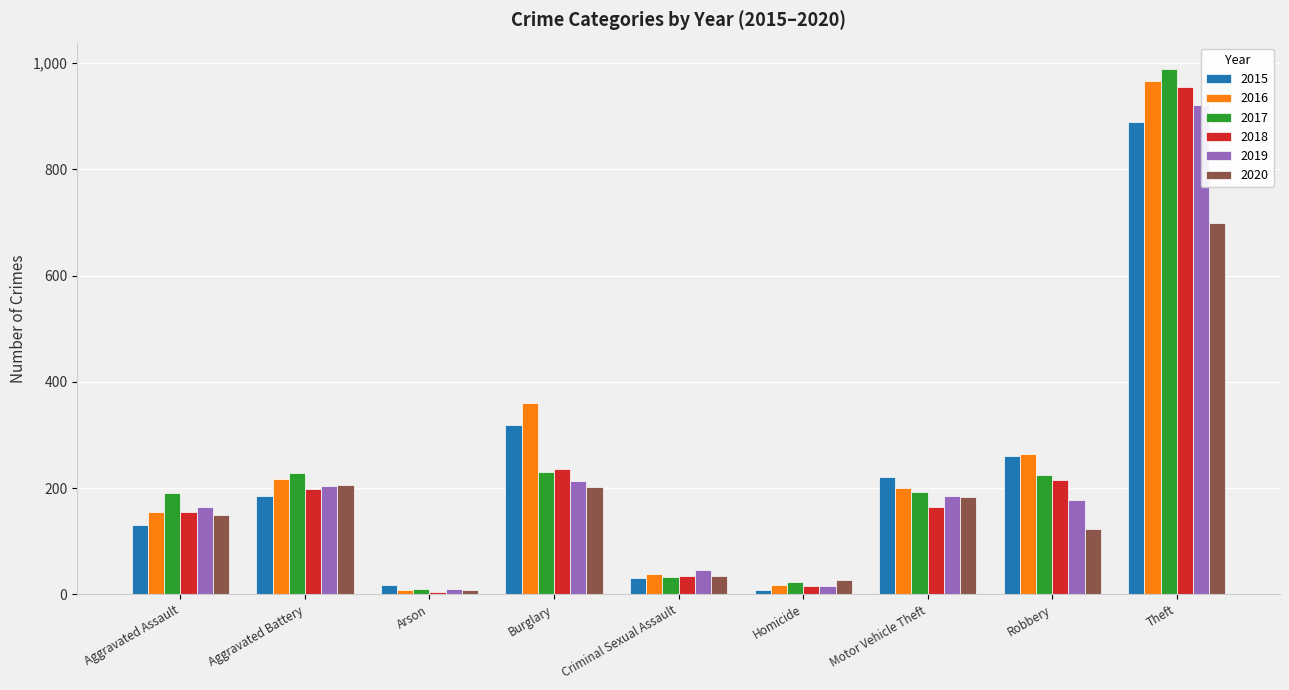

Between Aggravated Assault and Homicide, which series saw the biggest shift?

2017